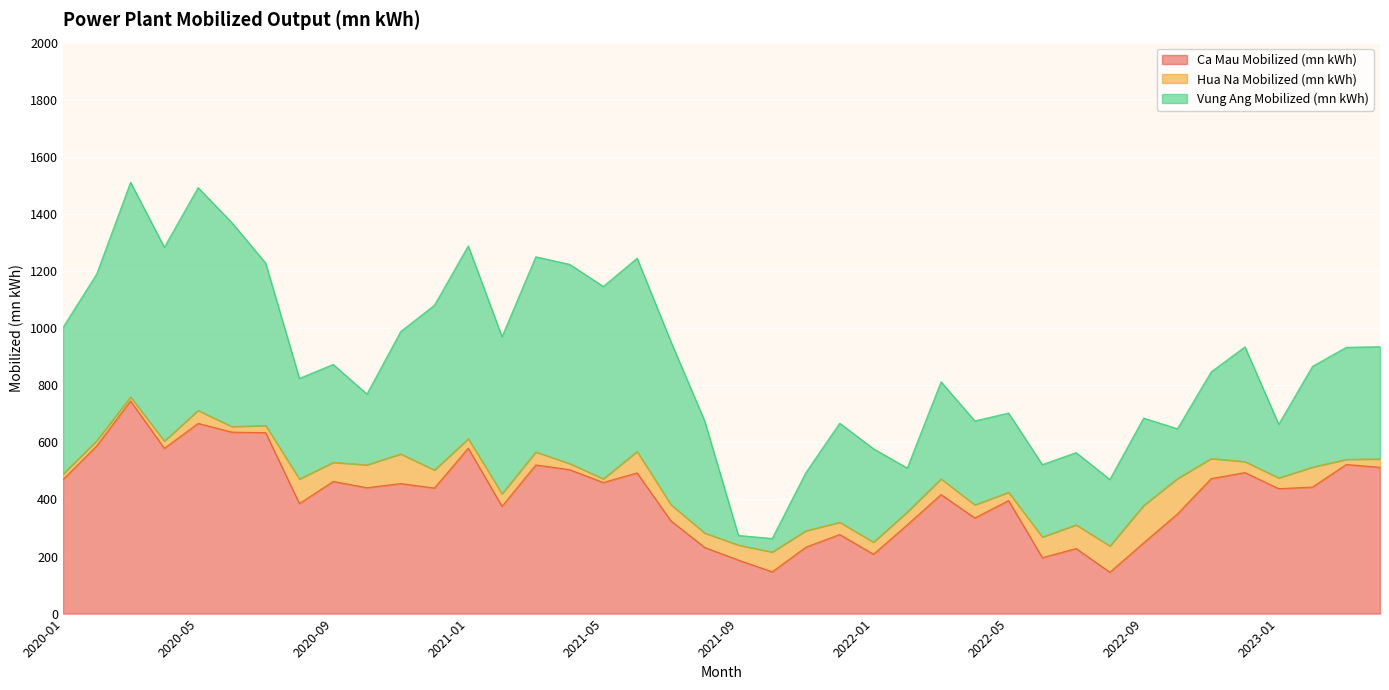

True or false: Vung Ang Mobilized (mn kWh) has more than 2 interior local peaks.

True